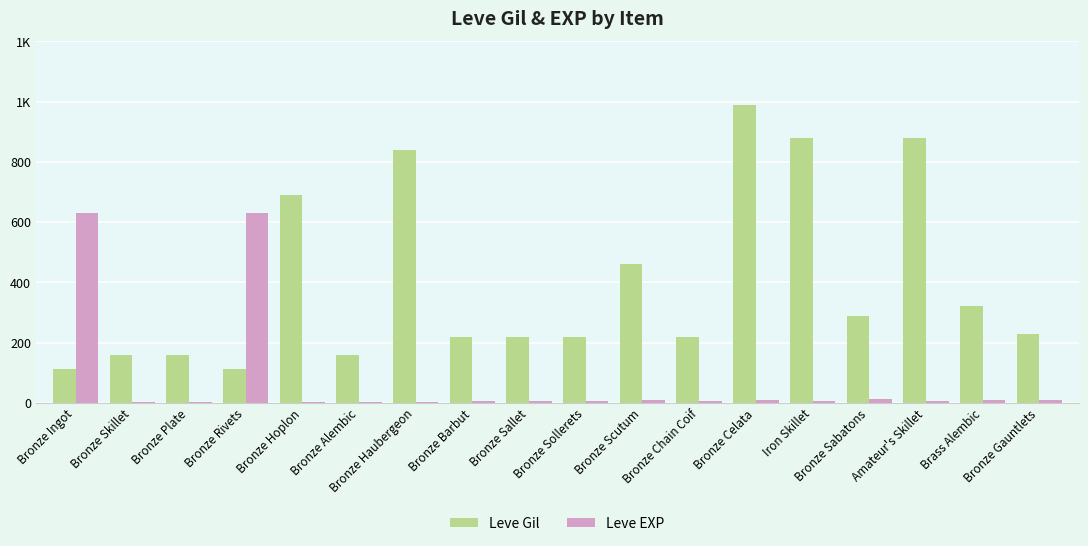

Reading right to left, extract all data points from this chart.

Leve Gil: 229	322	880	287	880	990	220	460	220	220	220	840	160	690	112	160	160	113
Leve EXP: 9	9	6	13	6	9	5	8	5	5	5	1	1	1	630	1	1	630